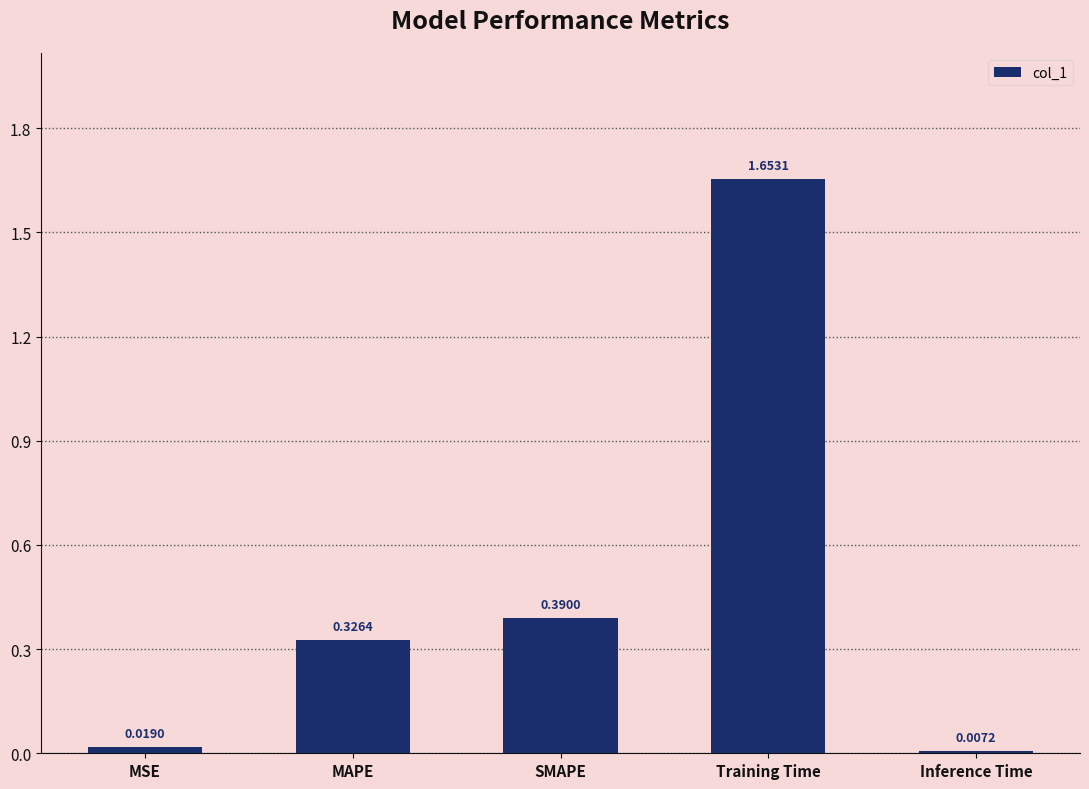

What is the sum of the values at SMAPE and MAPE?

0.7